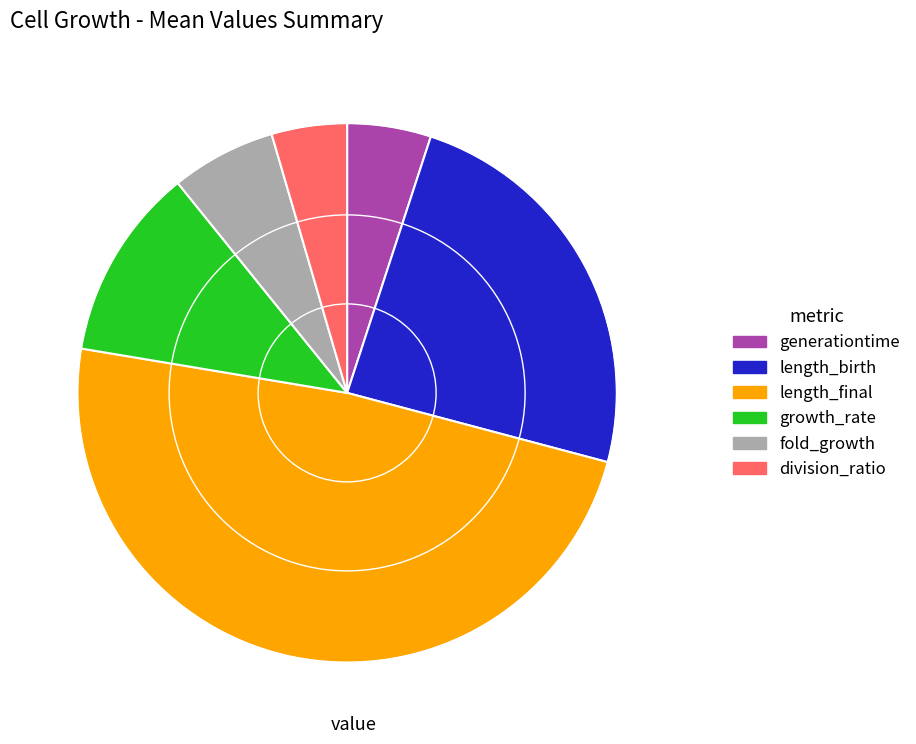

How many slices are in this pie chart?

6